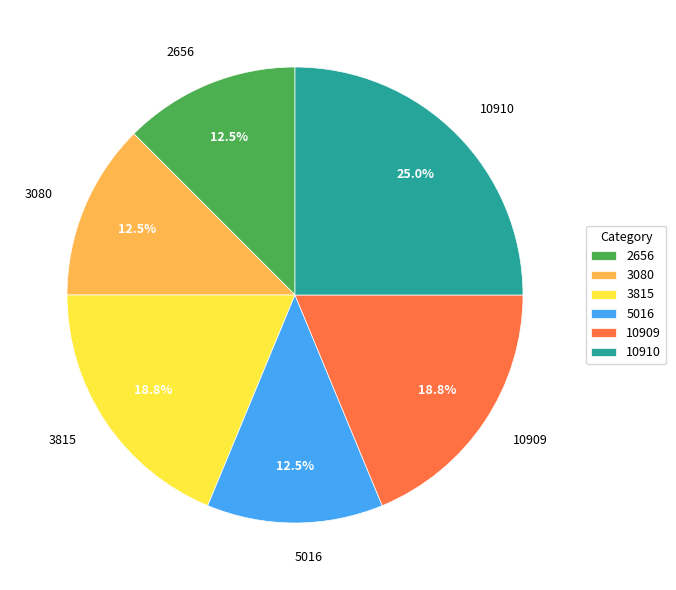

What percentage is the 10910 slice, to the nearest percent?

25%